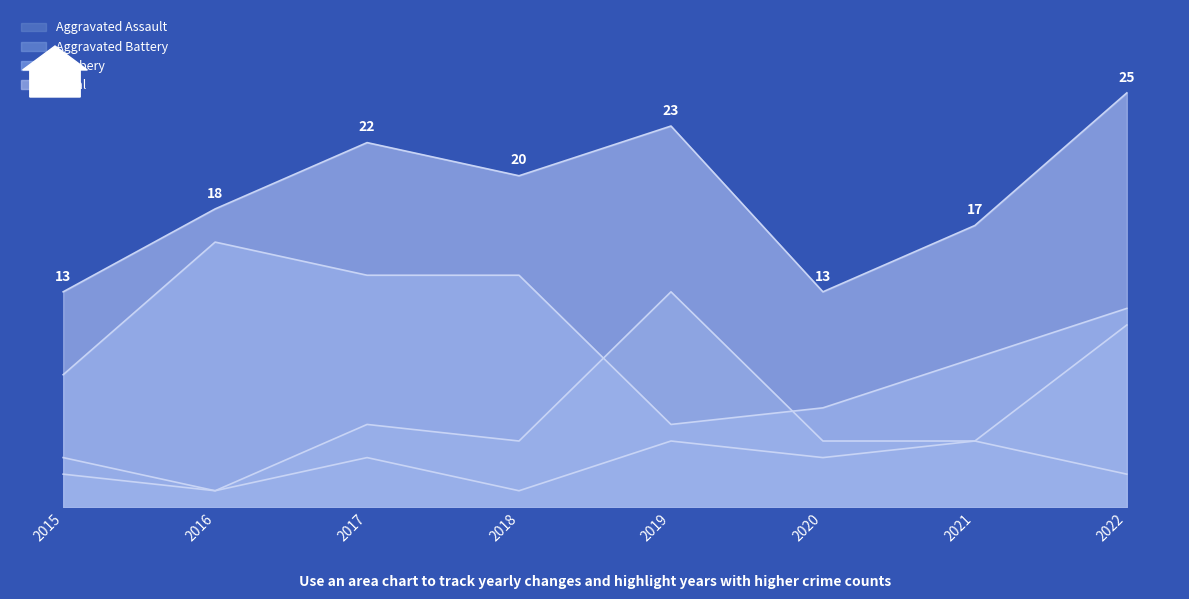

How many data points does each series have?

8